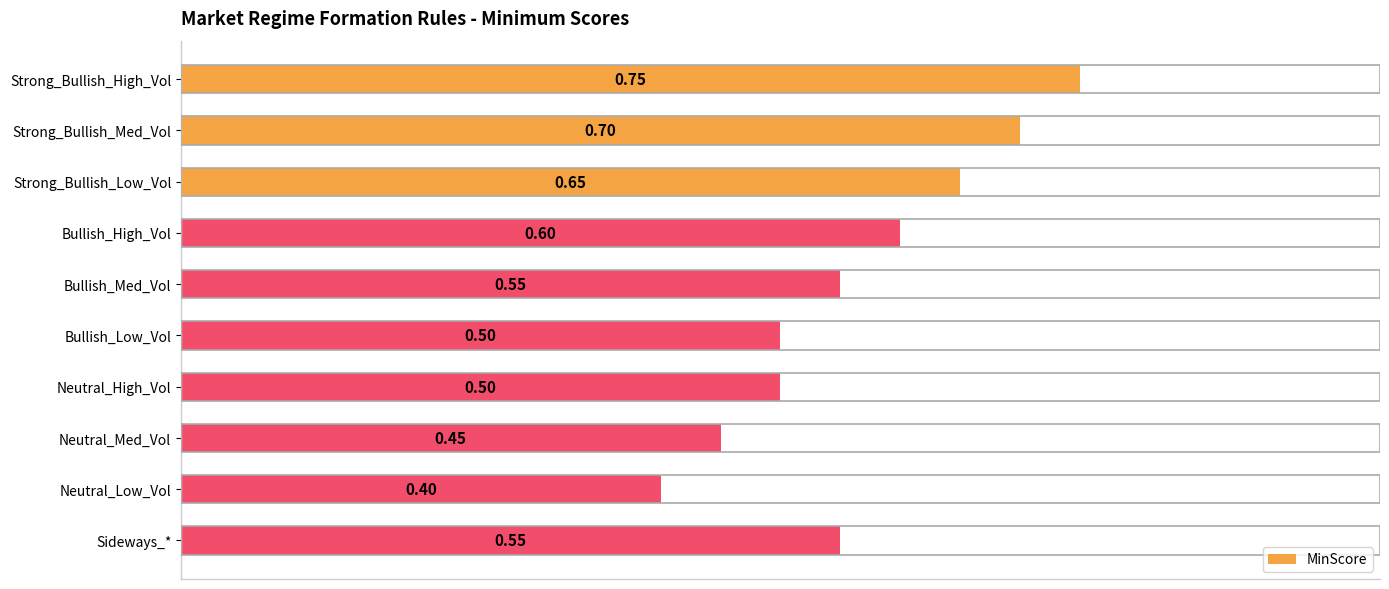

Which label corresponds to the largest value in the chart?

Strong_Bullish_High_Vol